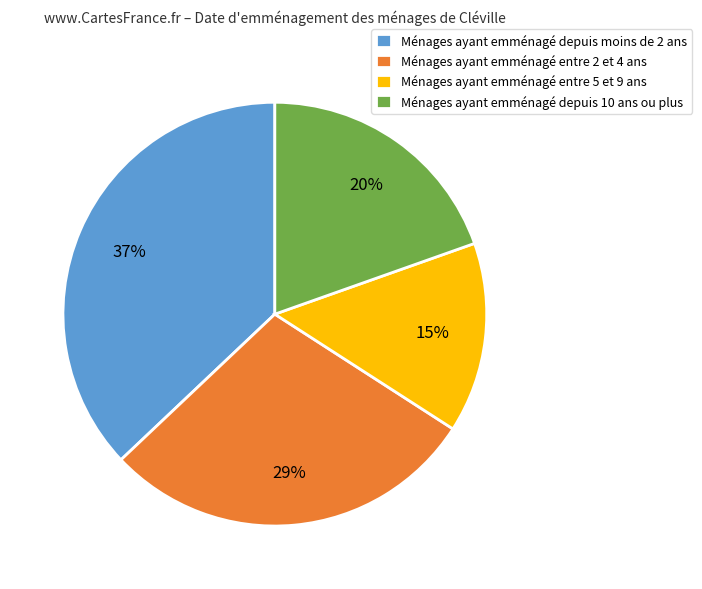

To the nearest percent, what is the difference between the Ménages ayant emménagé depuis moins de 2 ans and Ménages ayant emménagé depuis 10 ans ou plus slice percentages?

17%